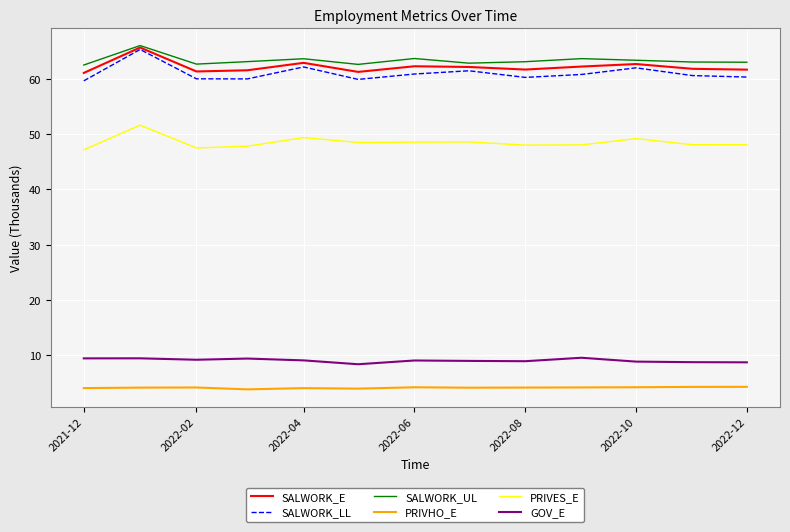

What is the sum of all PRIVES_E values?

630.1